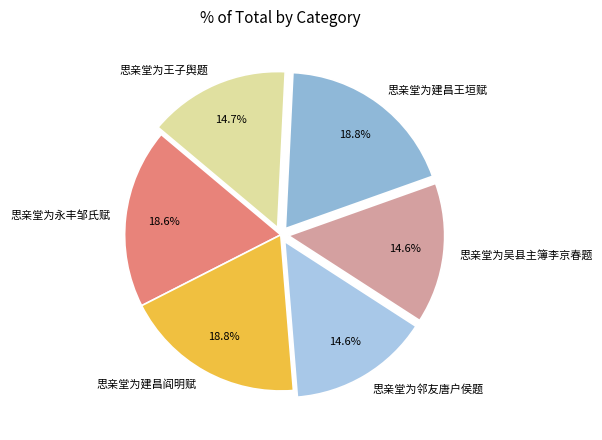

To the nearest percent, what portion does 思亲堂为王子舆题 represent?

15%